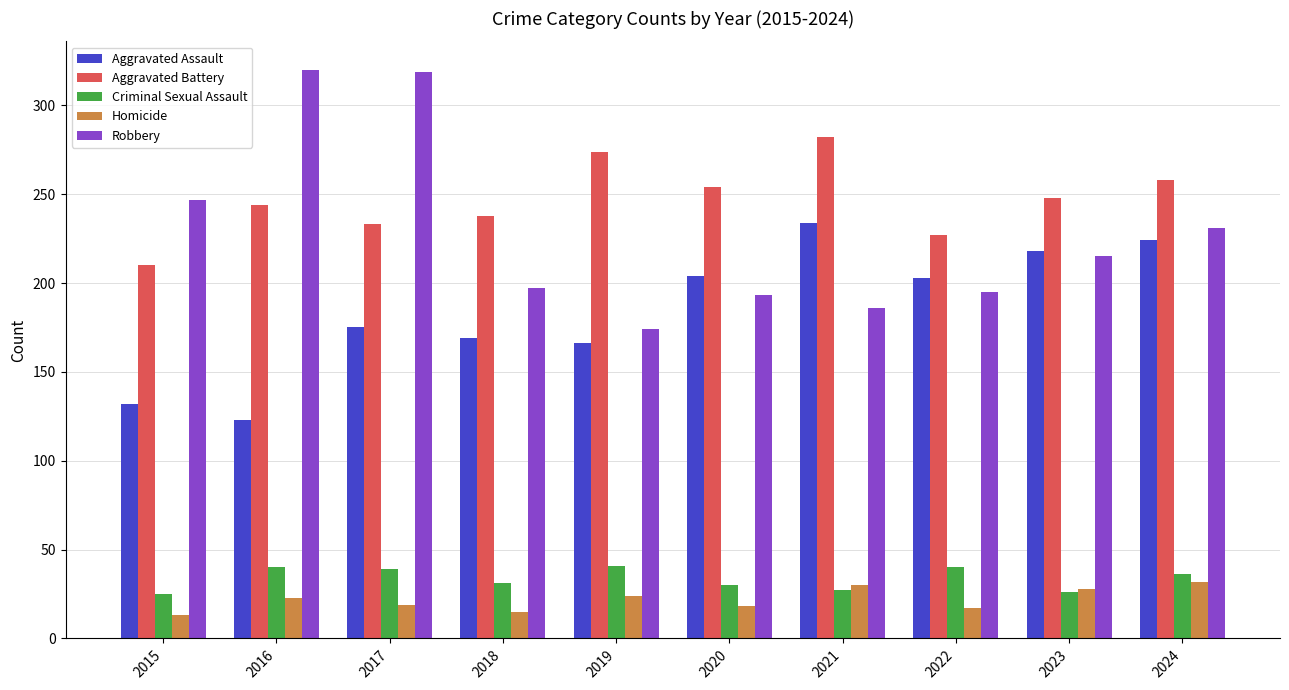

What is the value of the Robbery bar at the 8th from the left?

195